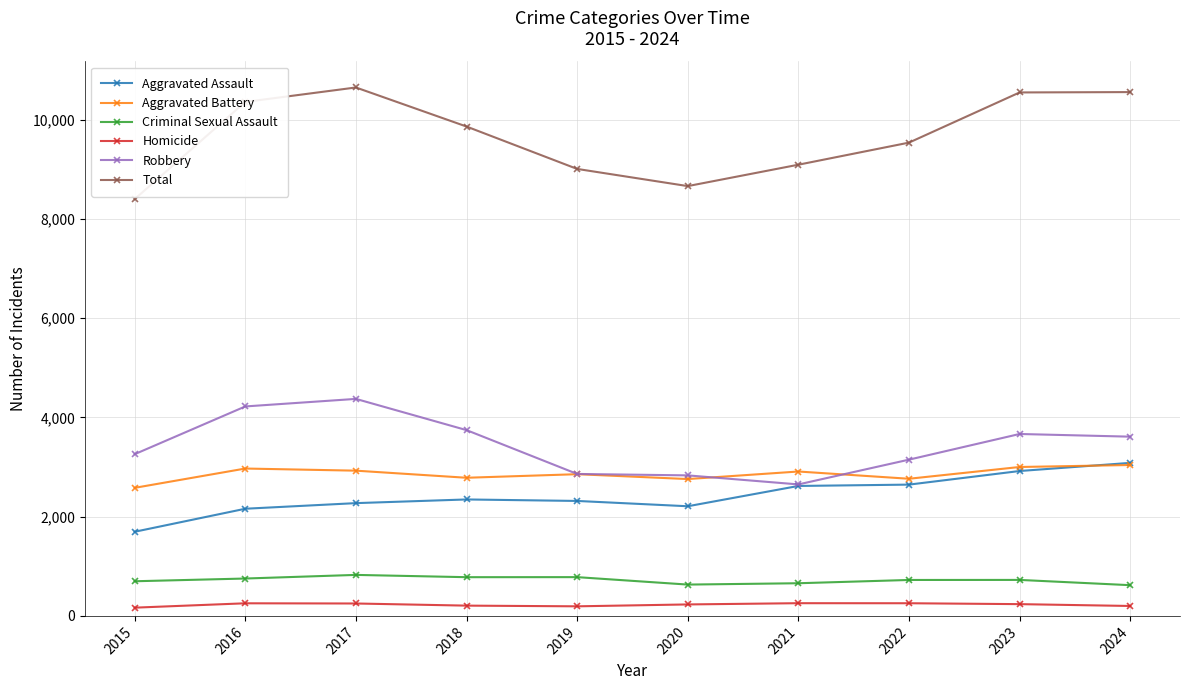

How many lines are shown in the chart?

6